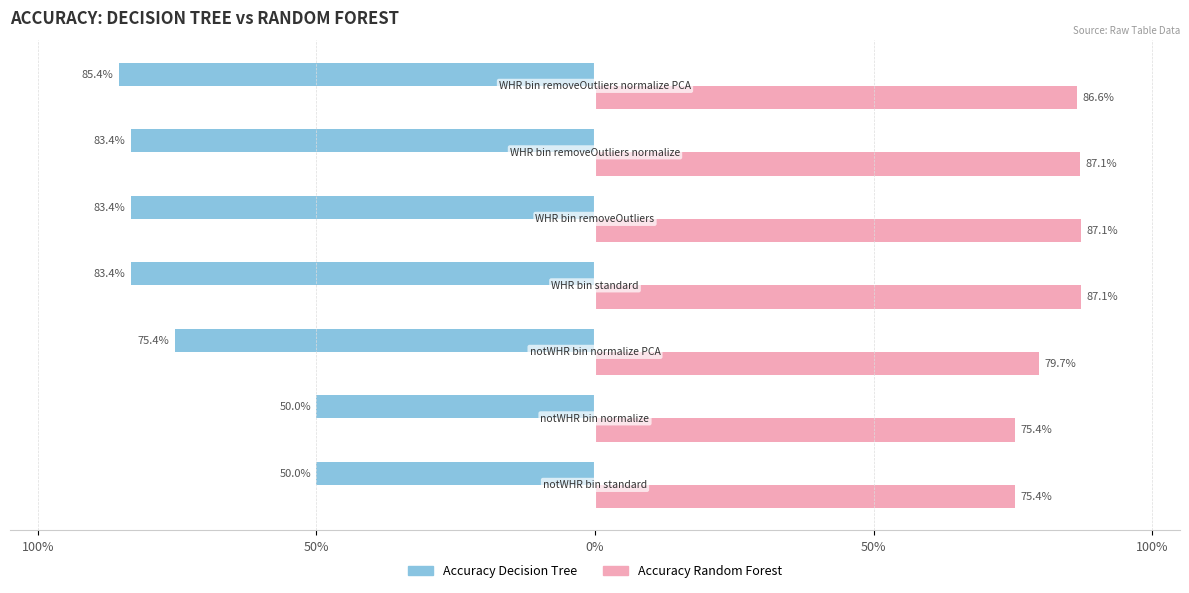

What are all the series names shown in the legend?

Accuracy Decision Tree, Accuracy Random Forest